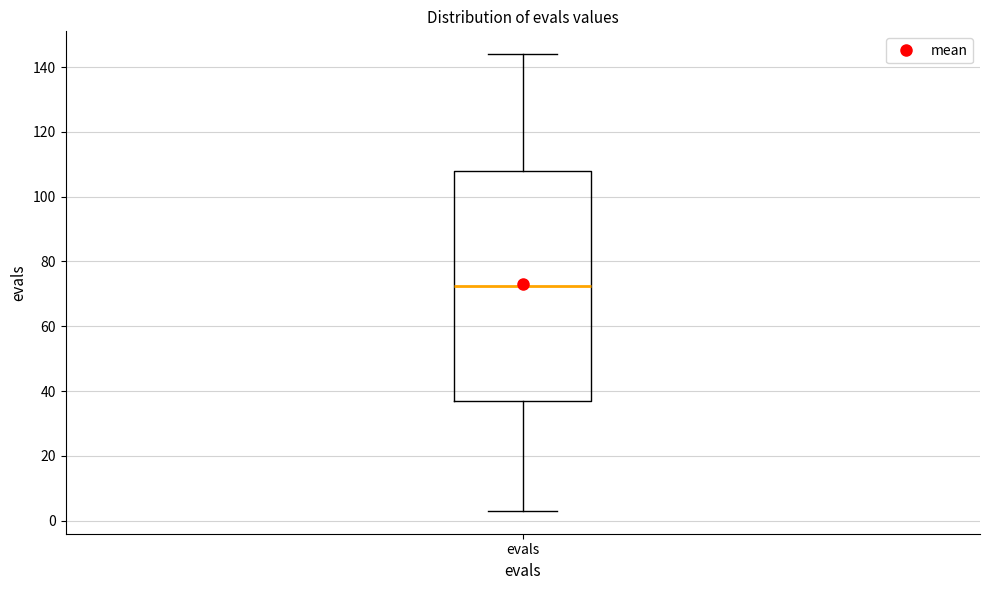

Where is the upper edge of the box for evals on the y-axis? The values are not printed on the chart, so give them approximately, as read against the axis.

108